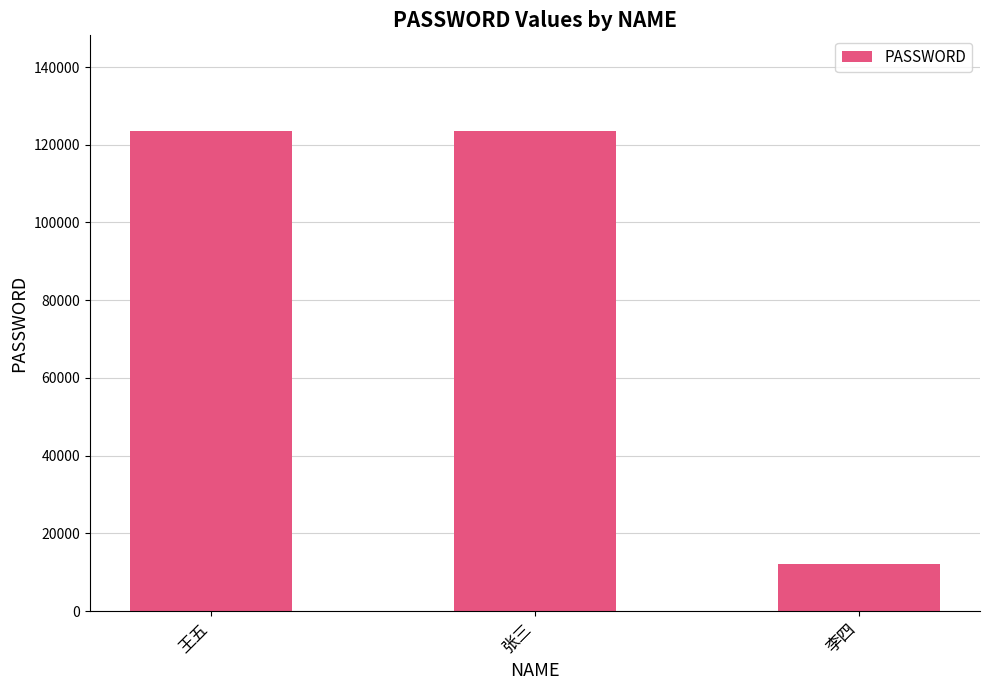

What is the minimum value shown in the chart?

12121